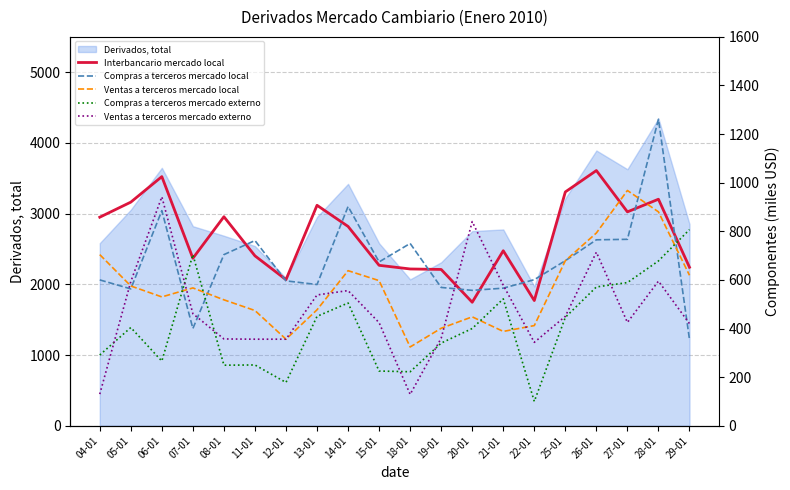

At which label does Ventas a terceros mercado externo first exceed 450?

05-01